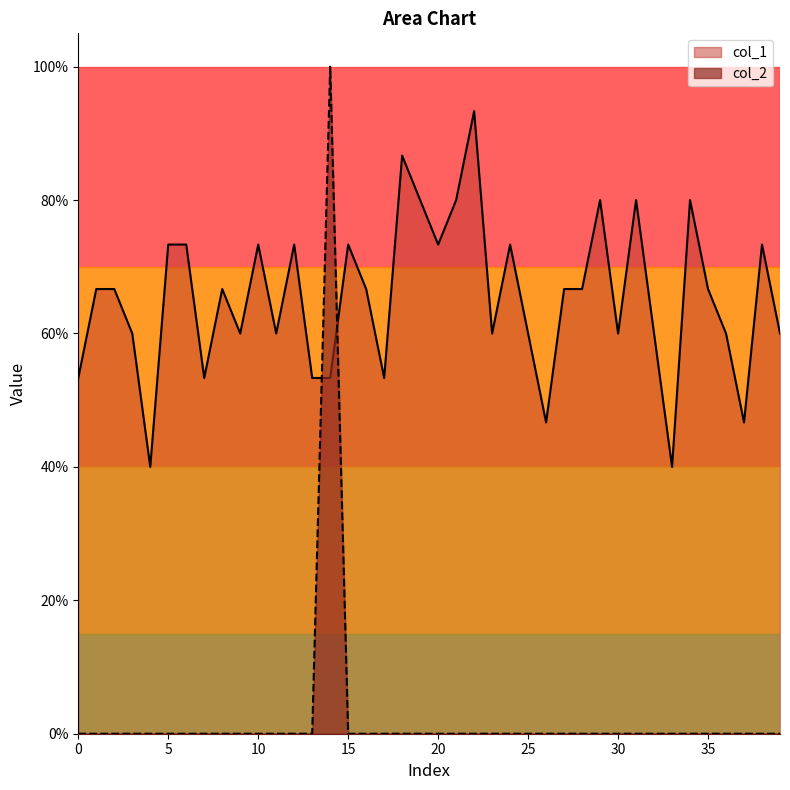

At which label does col_1 reach its peak?

22